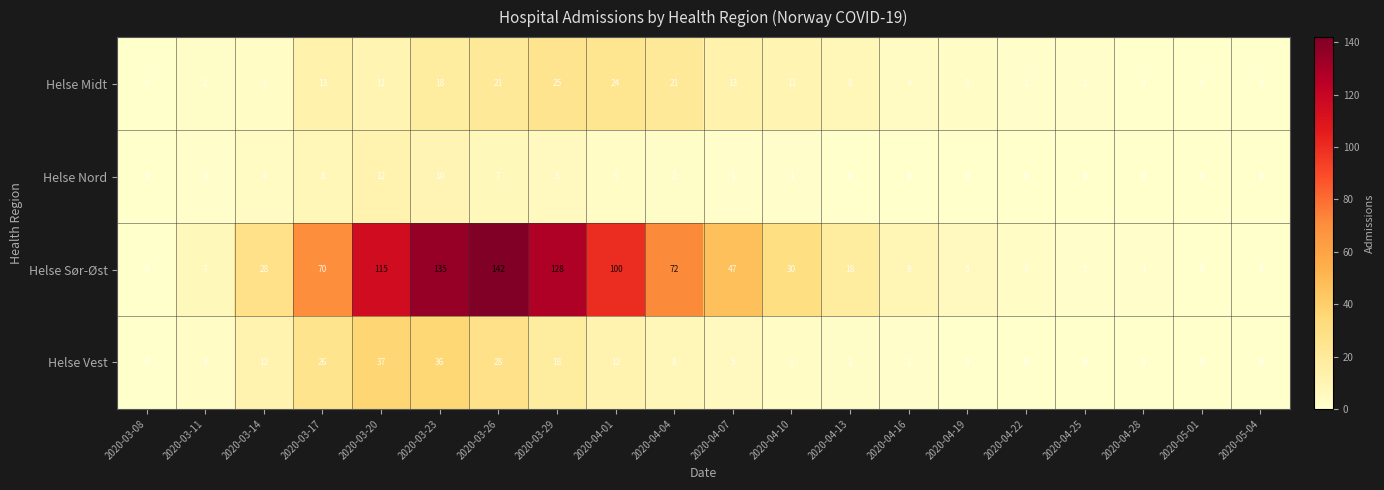

What is the spread (max minus min) of values at 2020-03-20?

104